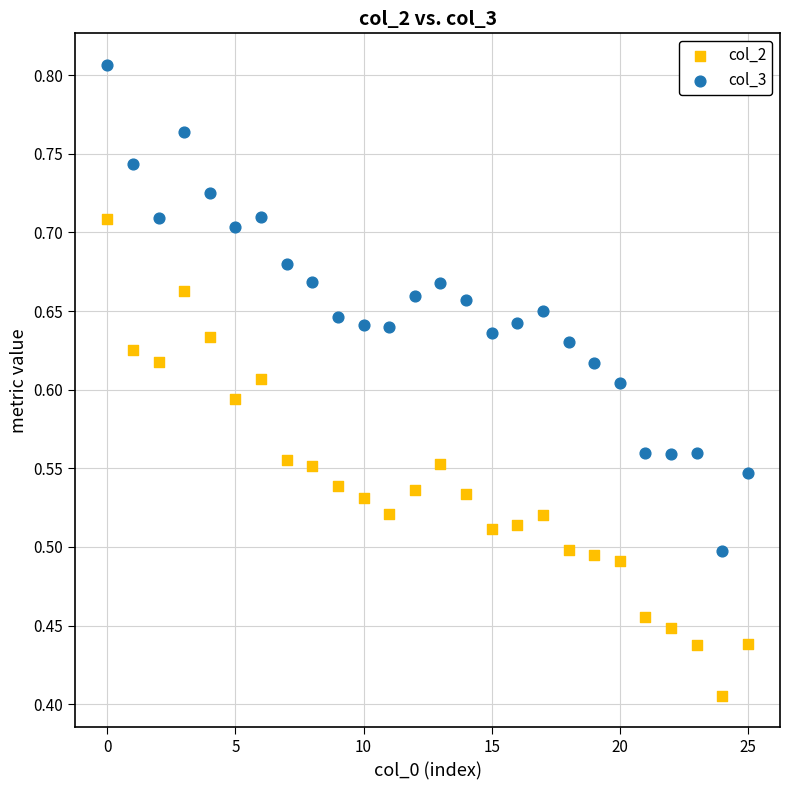

What are all the series names shown in the legend?

col_2, col_3